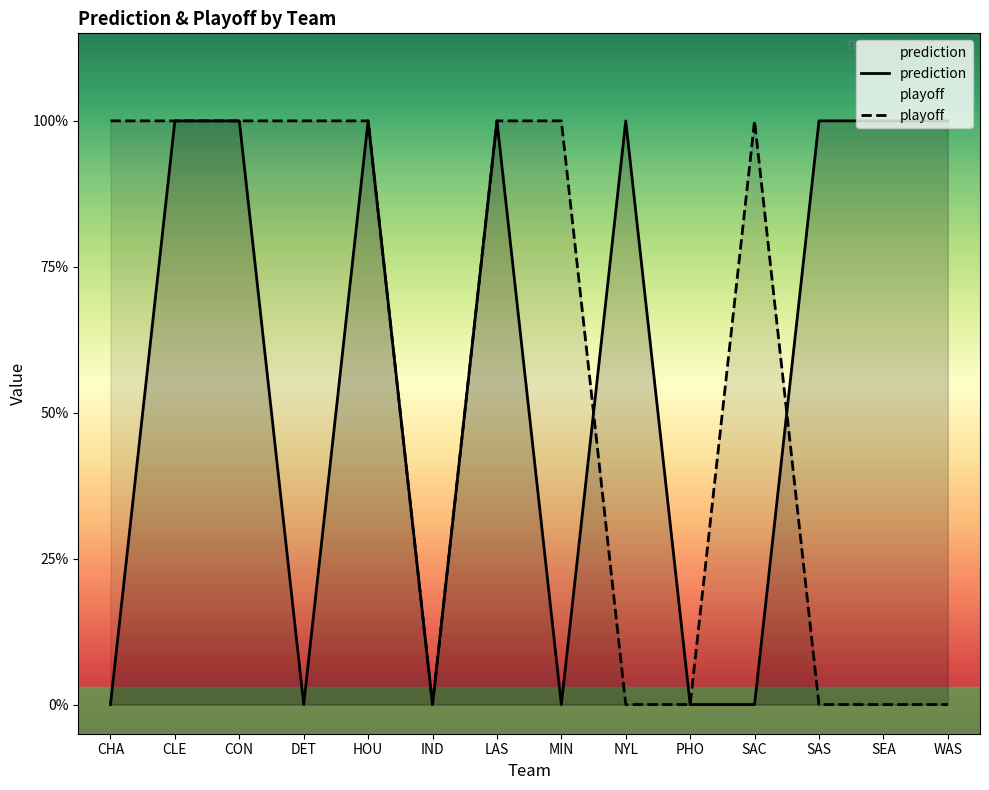

How many series are shown in this chart?

2